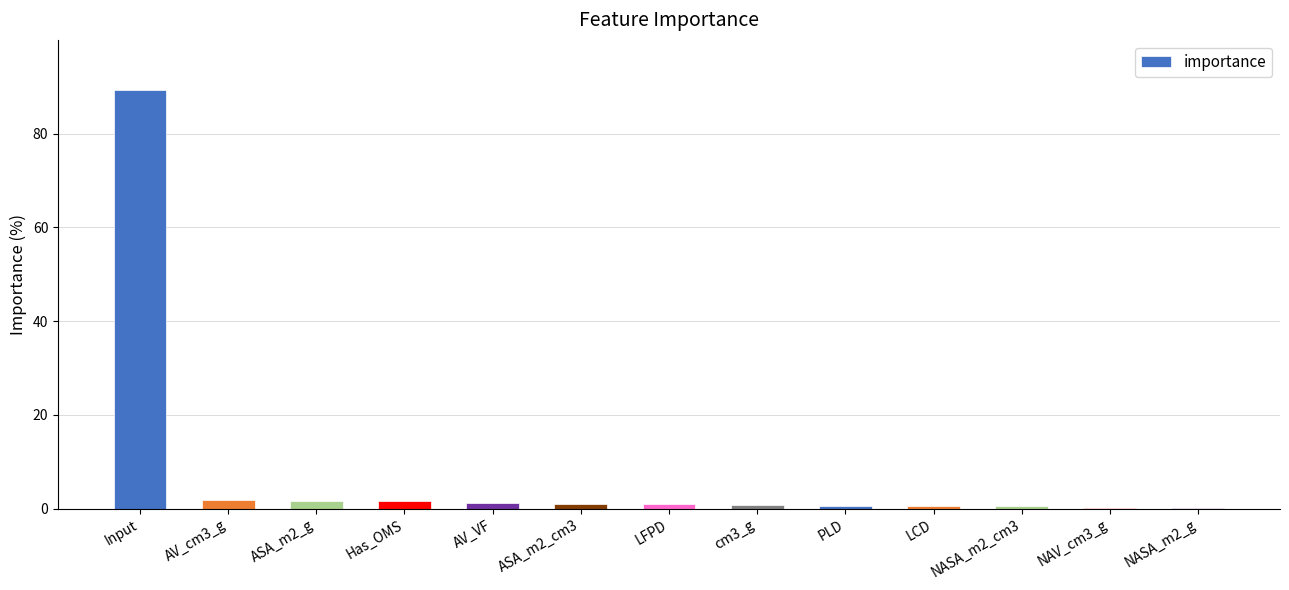

Is it true that the value at Input is 89.3?

True